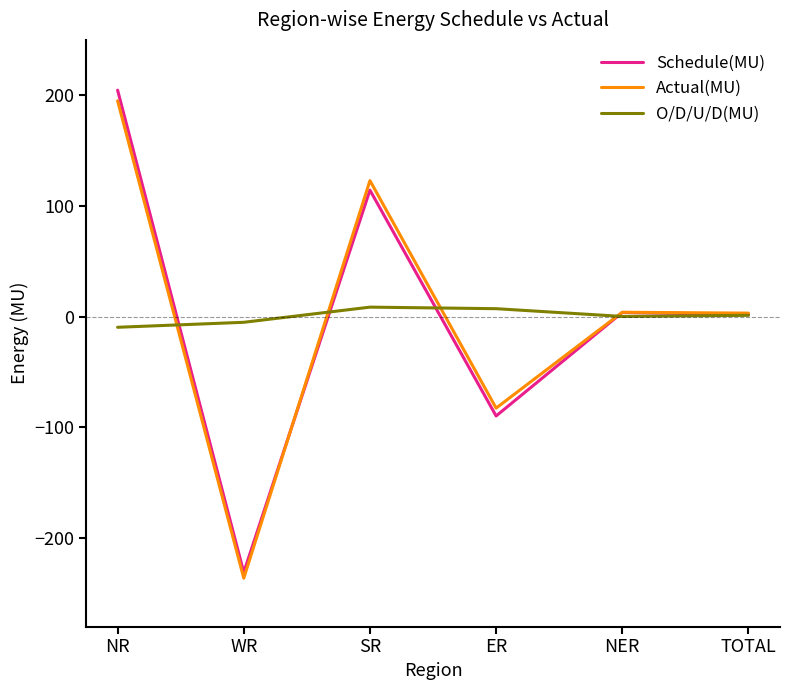

How many values in Actual(MU) are below zero?

2